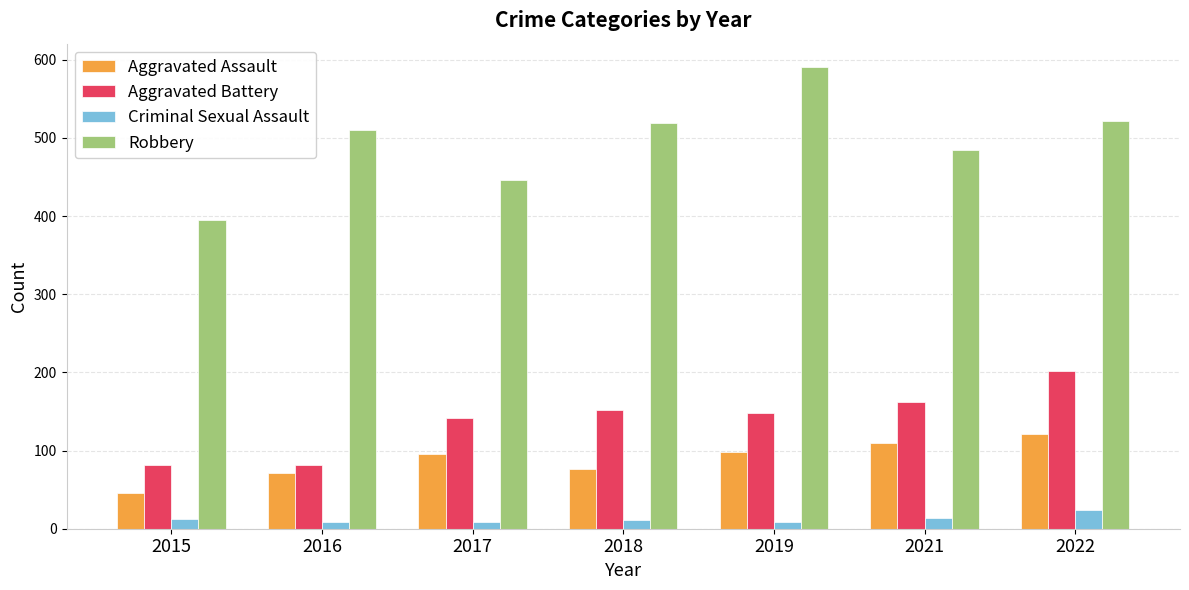

What is the spread (max minus min) of values at 2021?

470